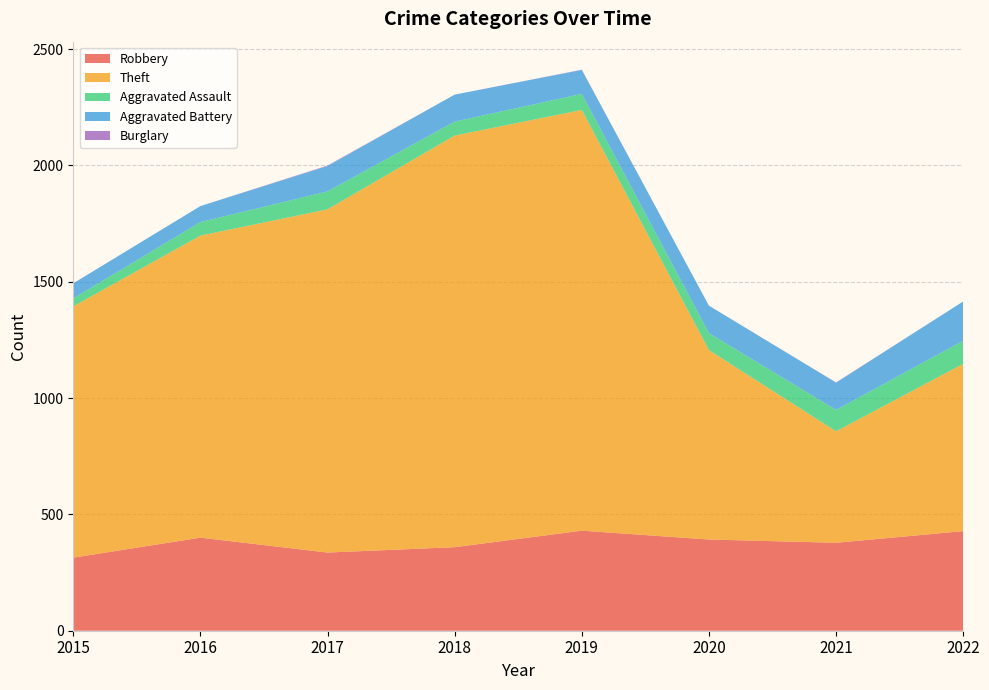

Reading left to right, what are all the values shown in this chart?

Robbery: 2015=314	2016=400	2017=336	2018=359	2019=430	2020=392	2021=378	2022=428
Theft: 2015=1080	2016=1298	2017=1475	2018=1769	2019=1808	2020=814	2021=479	2022=719
Aggravated Assault: 2015=34	2016=58	2017=77	2018=60	2019=69	2020=73	2021=92	2022=99
Aggravated Battery: 2015=65	2016=69	2017=109	2018=116	2019=103	2020=118	2021=117	2022=169
Burglary: 2015=0	2016=0	2017=2	2018=0	2019=1	2020=0	2021=1	2022=0